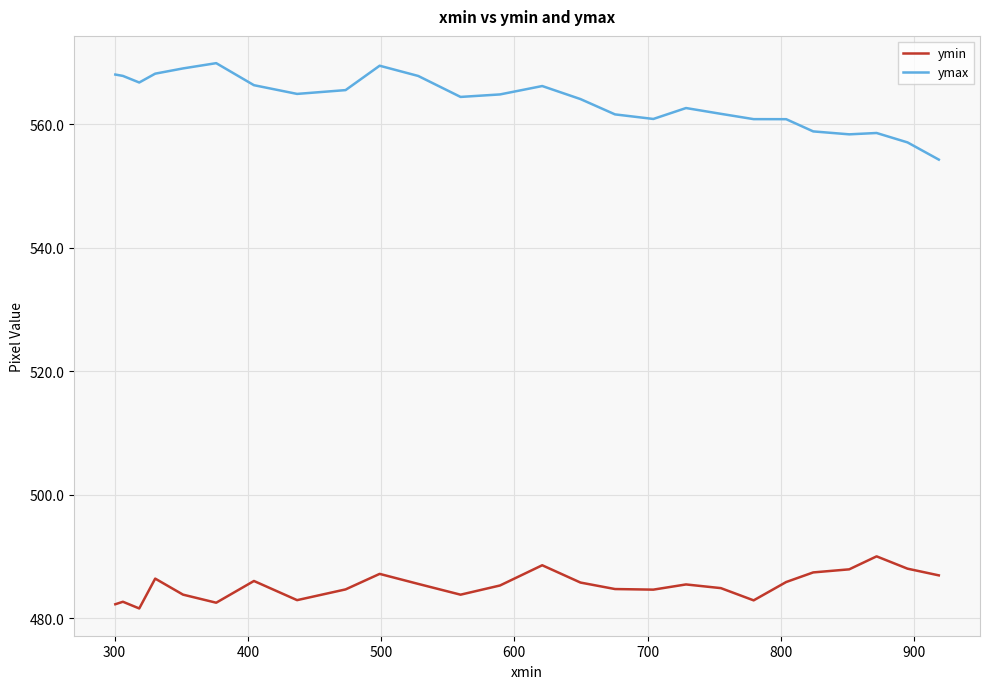

What is the difference between the maximum and minimum values in the ymin series?

8.4